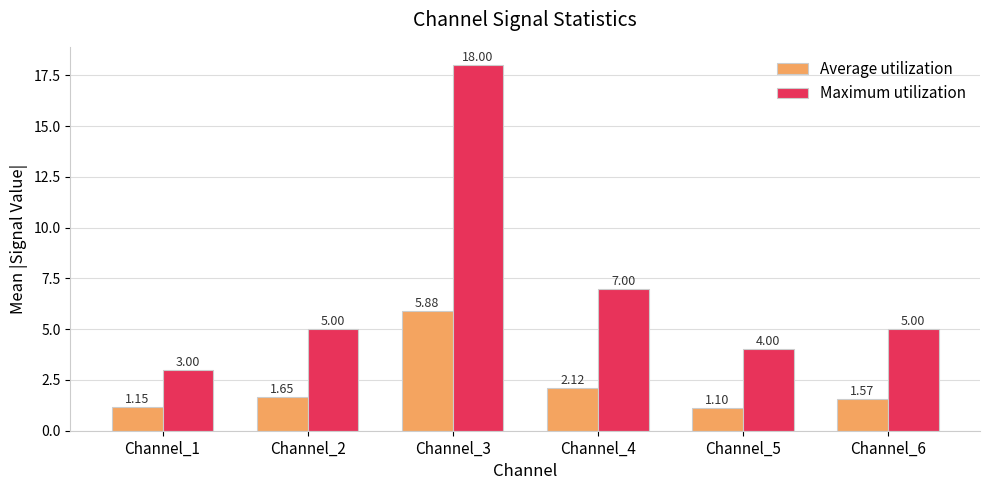

The value of Average utilization at Channel_3 is 5.9. True or false?

True